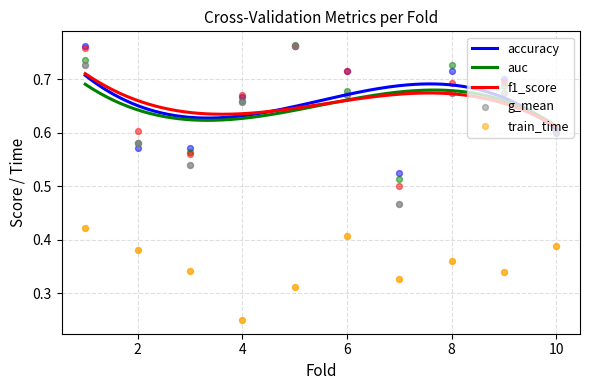

Which series reaches the minimum Y coordinate?

train_time